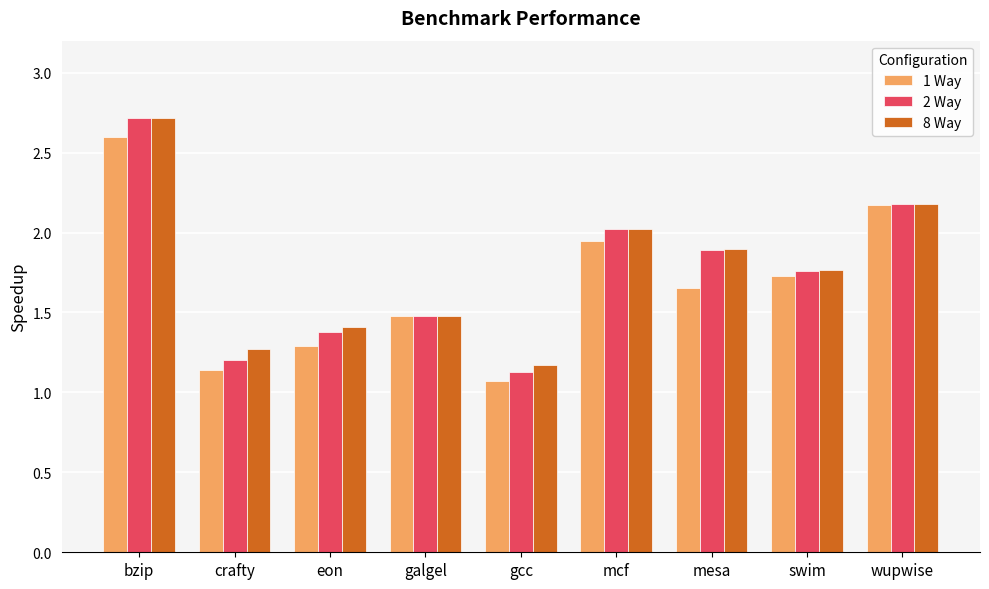

True or false: 1 Way has a value of 2.9 at swim.

False